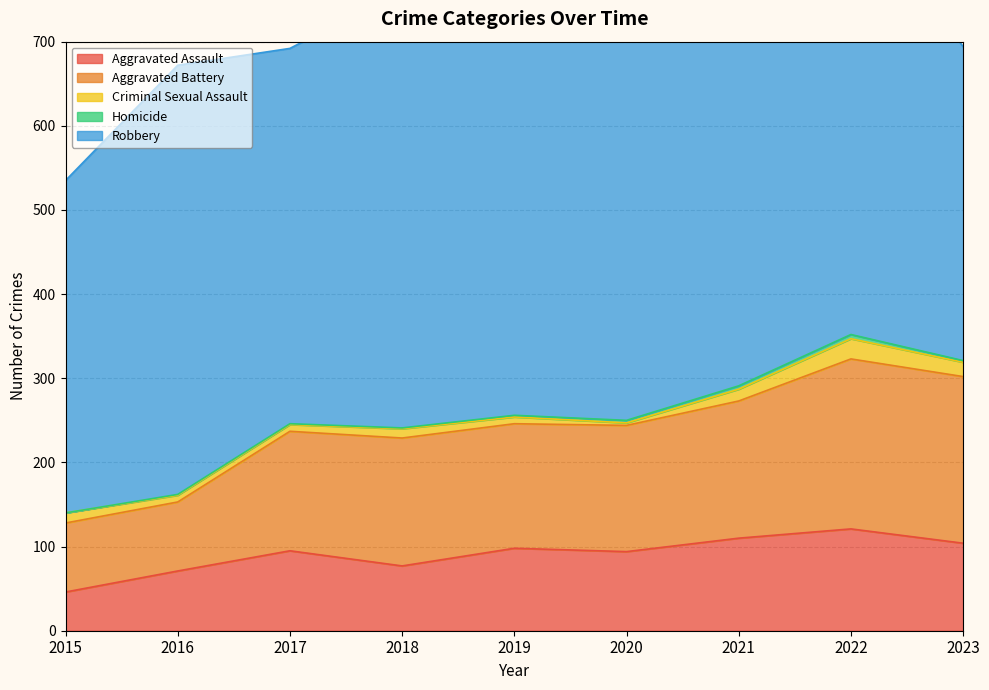

At 2020, list the series in order from largest to smallest.

Robbery, Aggravated Battery, Aggravated Assault, Criminal Sexual Assault, Homicide